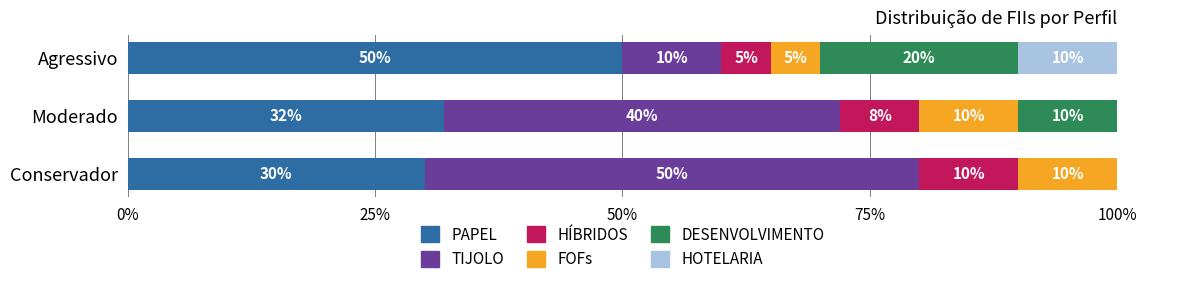

What is the difference between the highest and lowest values at 0?

0.5